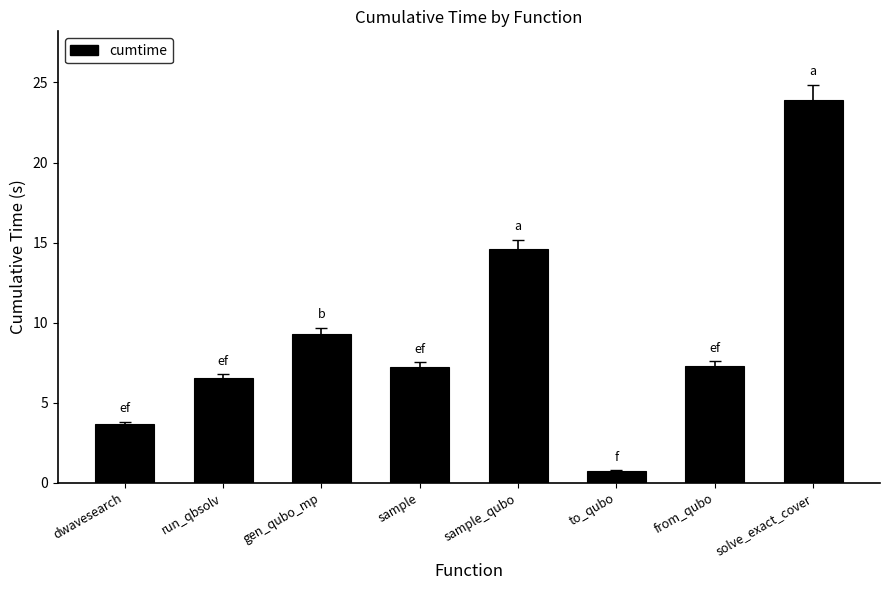

Approximately how many times larger is the value at gen_qubo_mp compared to solve_exact_cover?

0.4